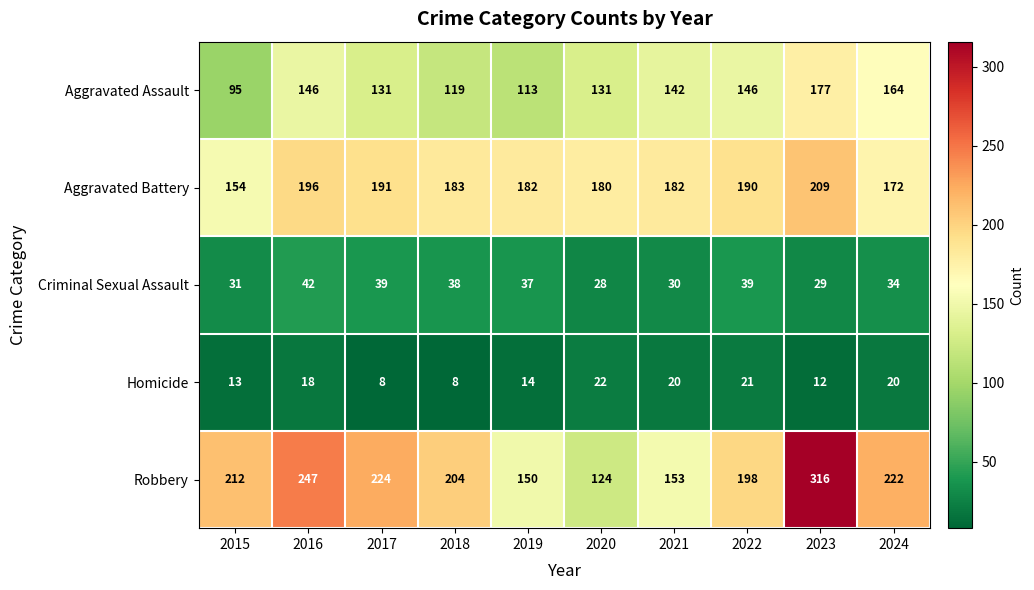

What is the difference between the second highest and minimum values in the Homicide series?

13